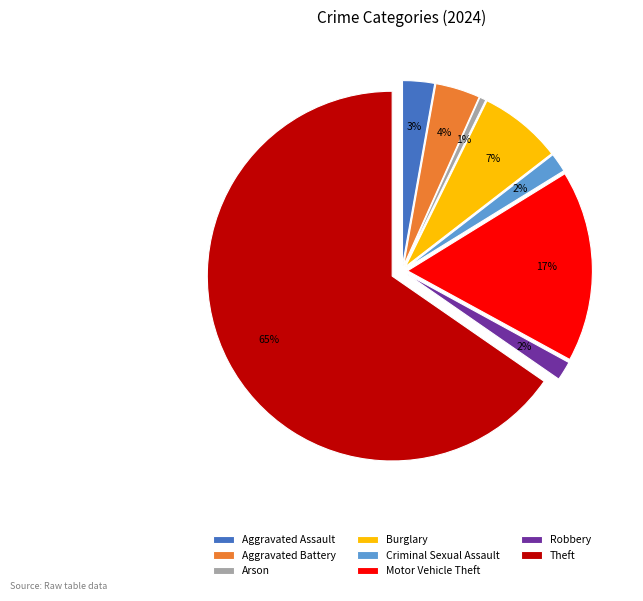

True or false: Burglary accounts for 7% of the total.

True